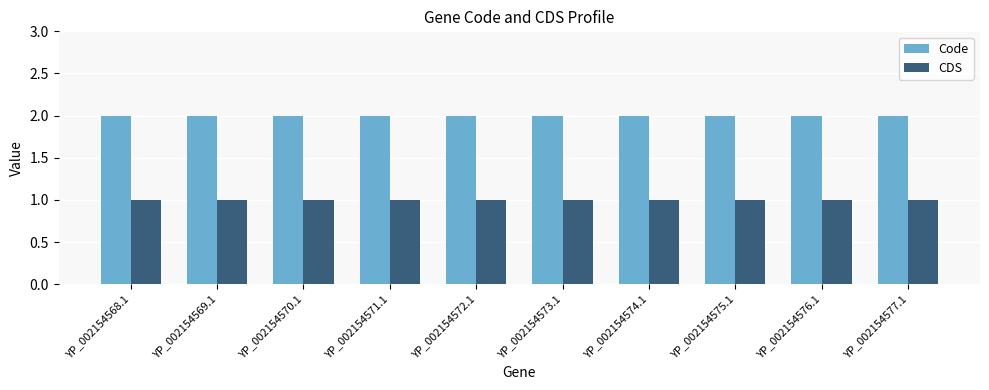

What is the label of the 2nd bar from the right?

YP_002154576.1